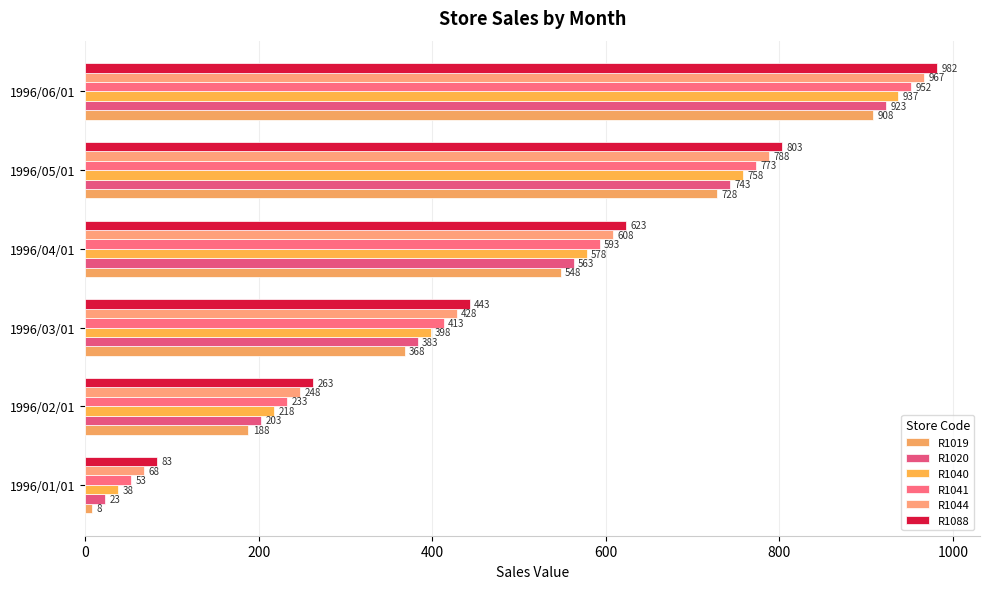

Reading right to left, transcribe all the data shown in this chart.

R1019: 1000=908	800=728	600=548	400=368	200=188	0=8
R1020: 1000=923	800=743	600=563	400=383	200=203	0=23
R1040: 1000=937	800=758	600=578	400=398	200=218	0=38
R1041: 1000=952	800=773	600=593	400=413	200=233	0=53
R1044: 1000=967	800=788	600=608	400=428	200=248	0=68
R1088: 1000=982	800=803	600=623	400=443	200=263	0=83